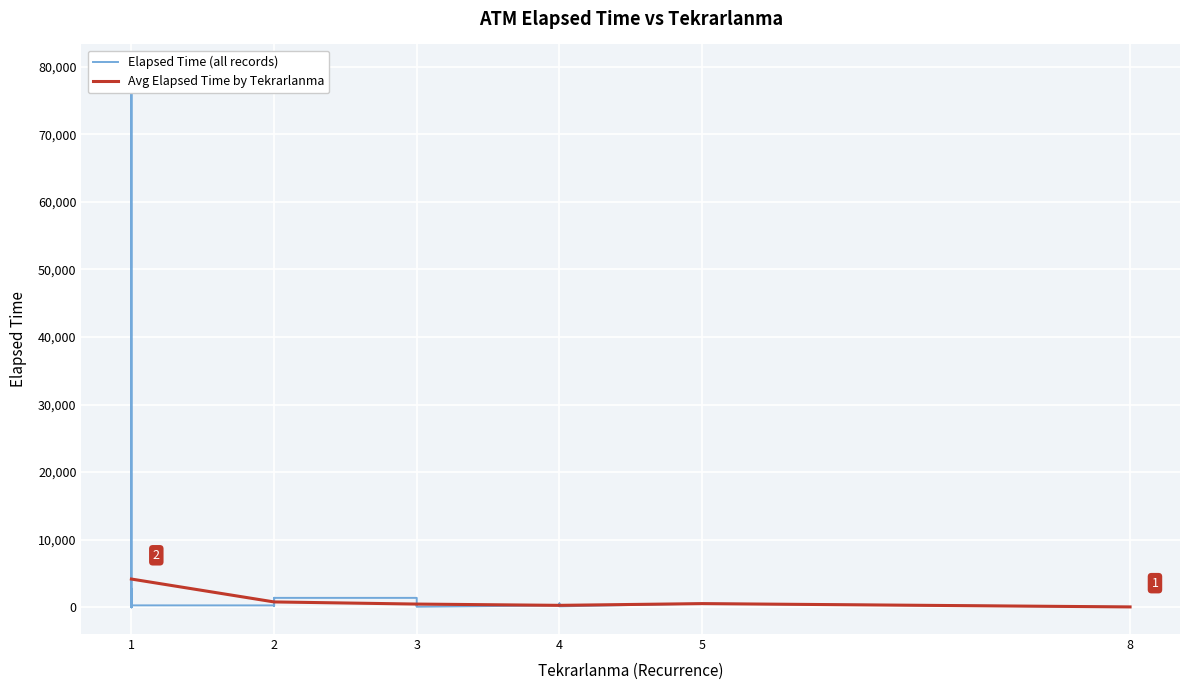

How many values are below 250?

20